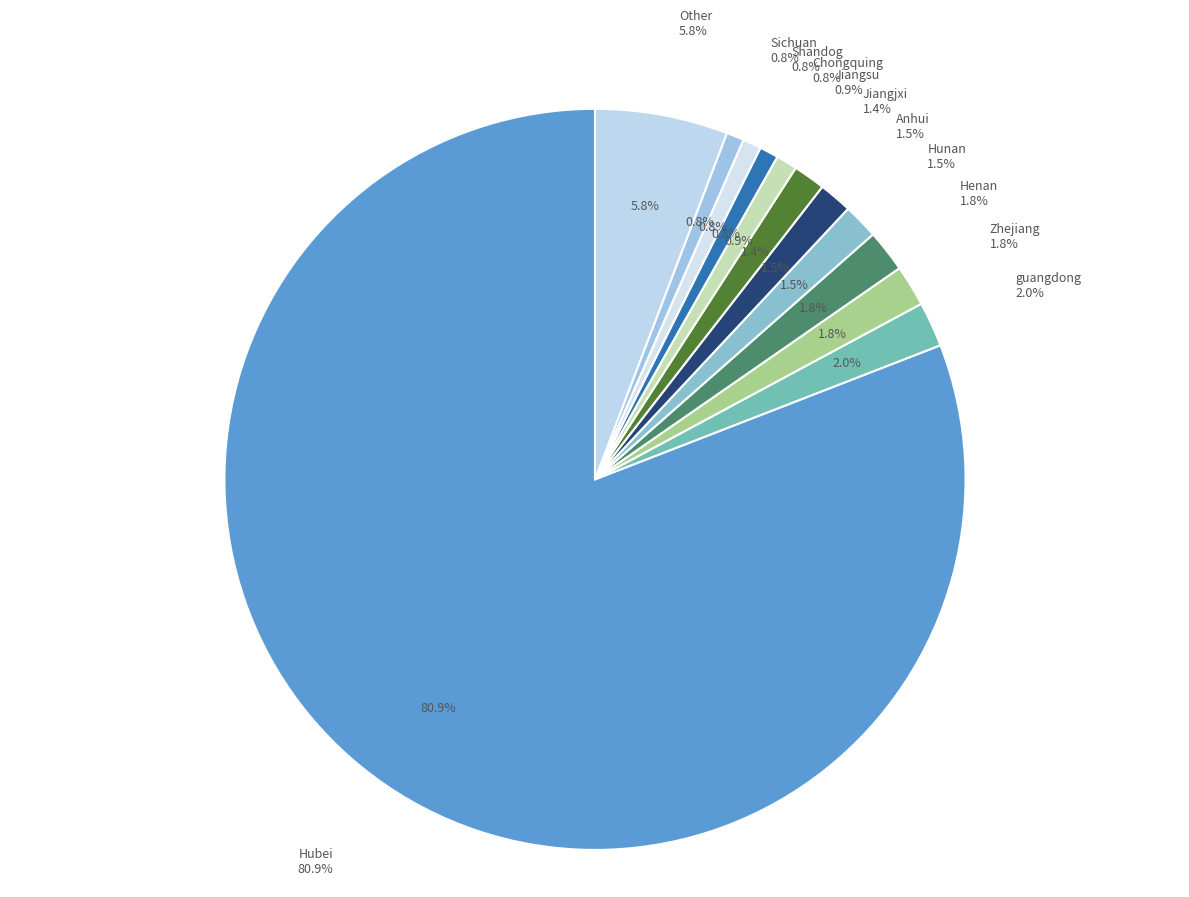

Is there a majority slice in this chart?

Yes